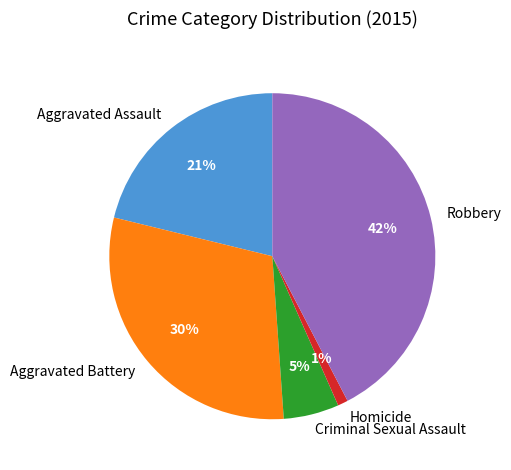

What is the ratio of the value at Robbery to the value at Aggravated Assault?

2.0